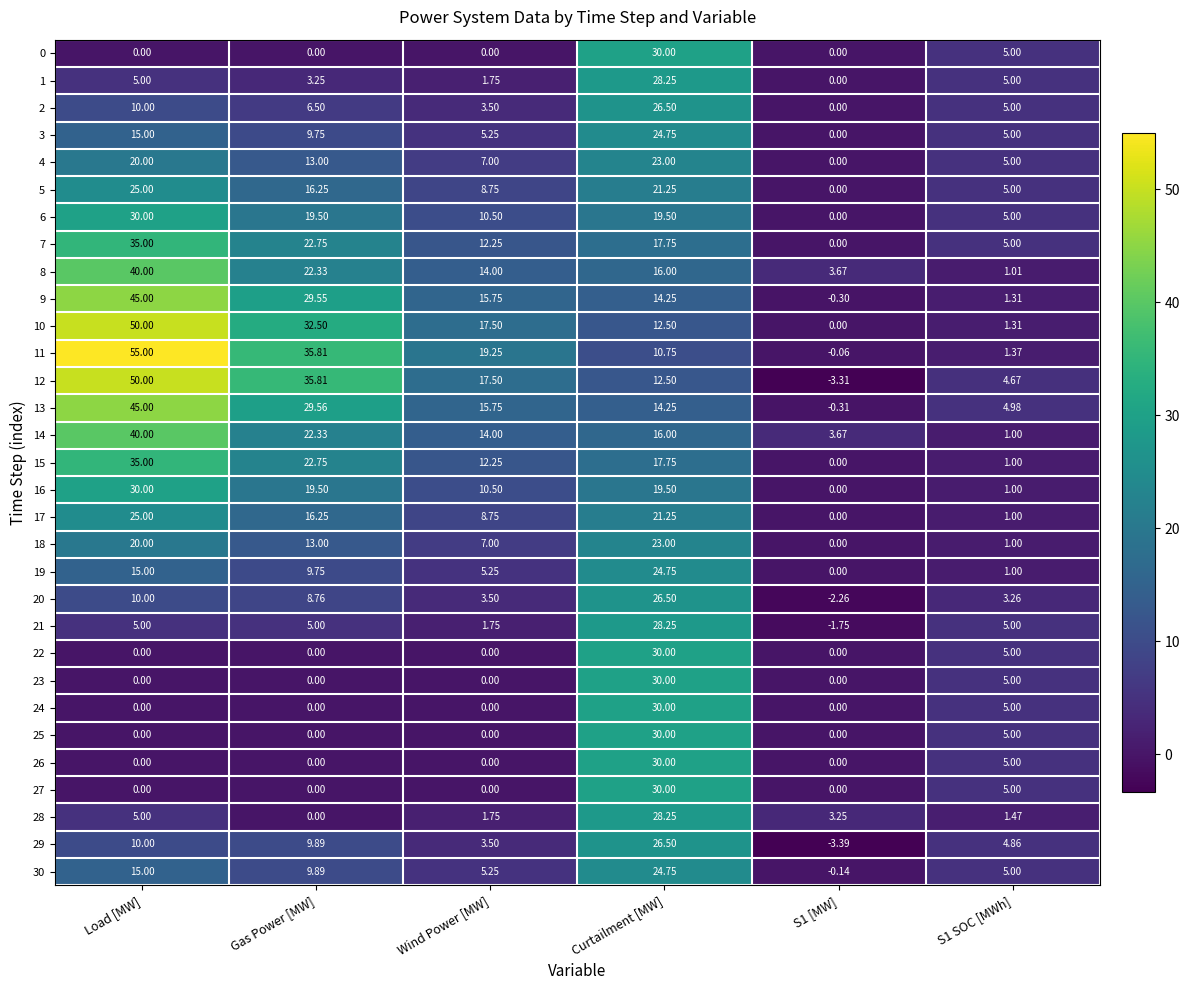

How many negative values does the 21 series have?

1